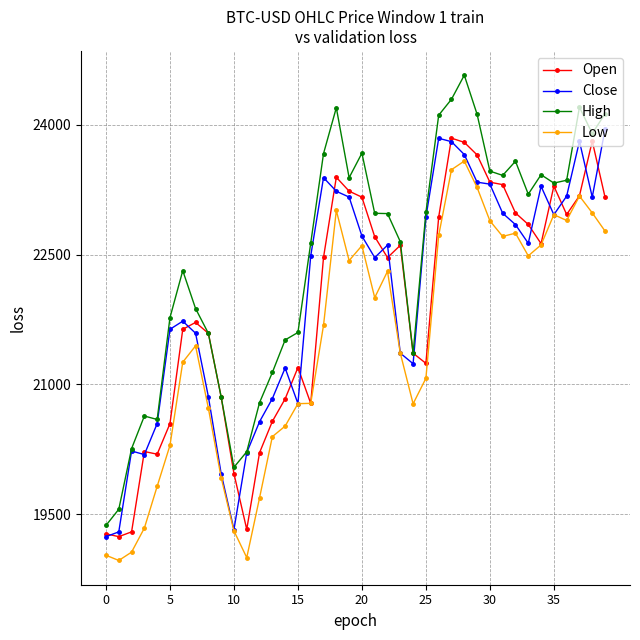

Which series has the largest range (max minus min)?

High